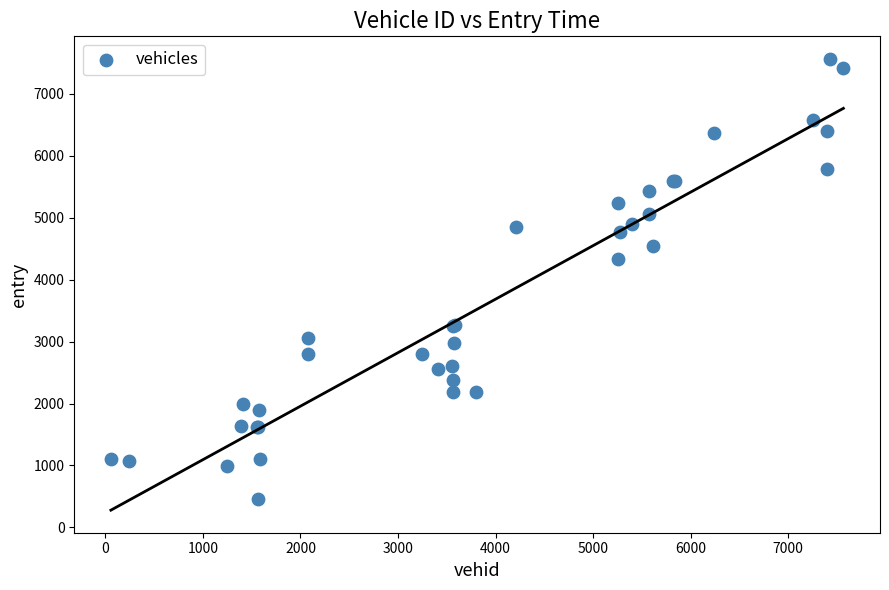

What Y value in the scatter plot is closest to 4011?

4340.1